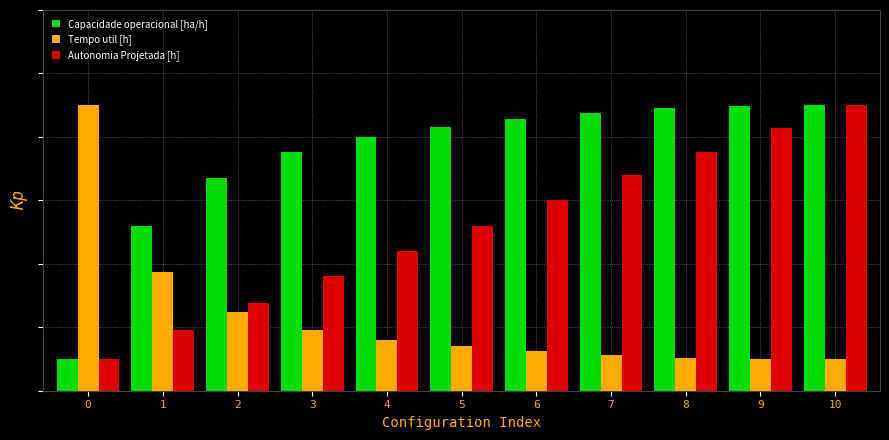

At which label is Tempo util [h] closest to 2?

1